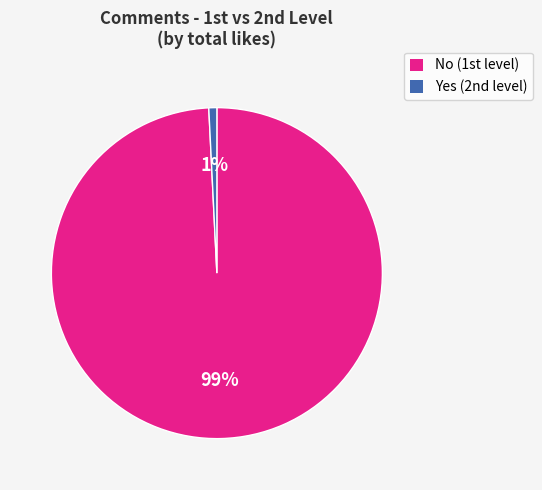

To the nearest percent, what is the difference between the largest and smallest slice percentages?

98%